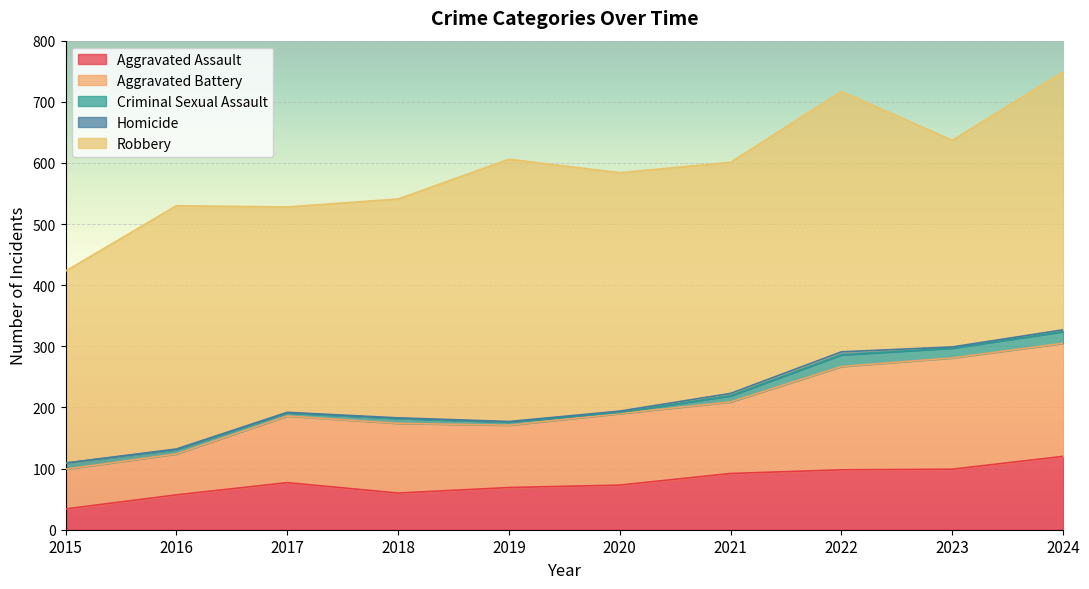

What is the difference between the highest and lowest values at 2024?

419